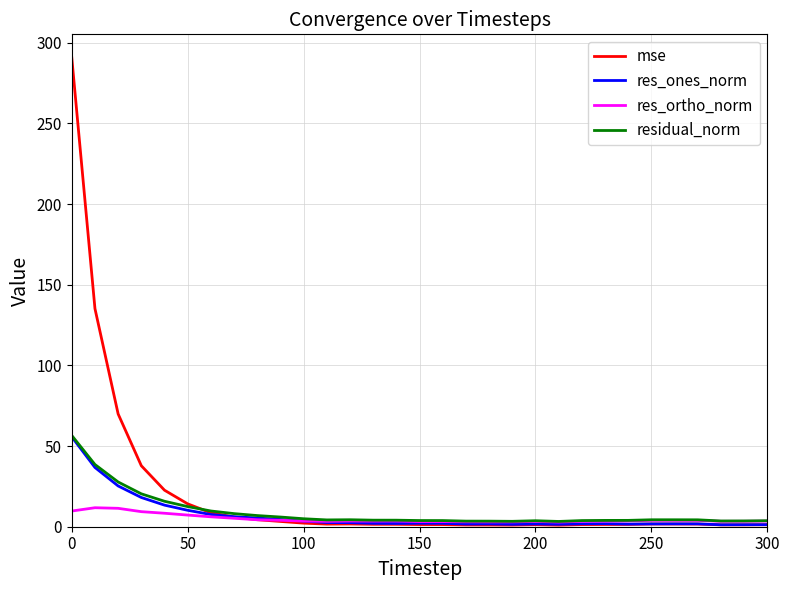

What is the maximum value for res_ones_norm?

55.7